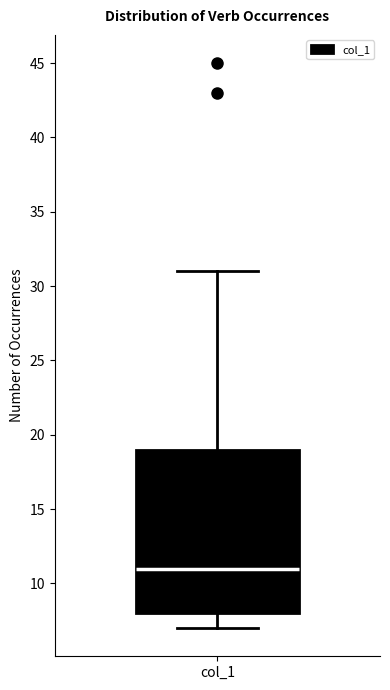

Transcribe this box plot: give where the median line is, the range the box spans, and where the two whiskers end, as read against the y-axis. The values are not printed on the chart, so give them approximately, as read against the axis.

median 11, box 8 to 19, whiskers 7 to 31